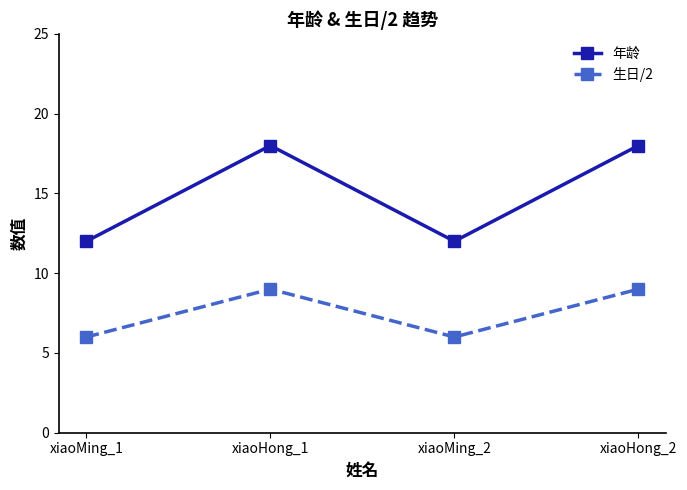

How many lines are shown in the chart?

2